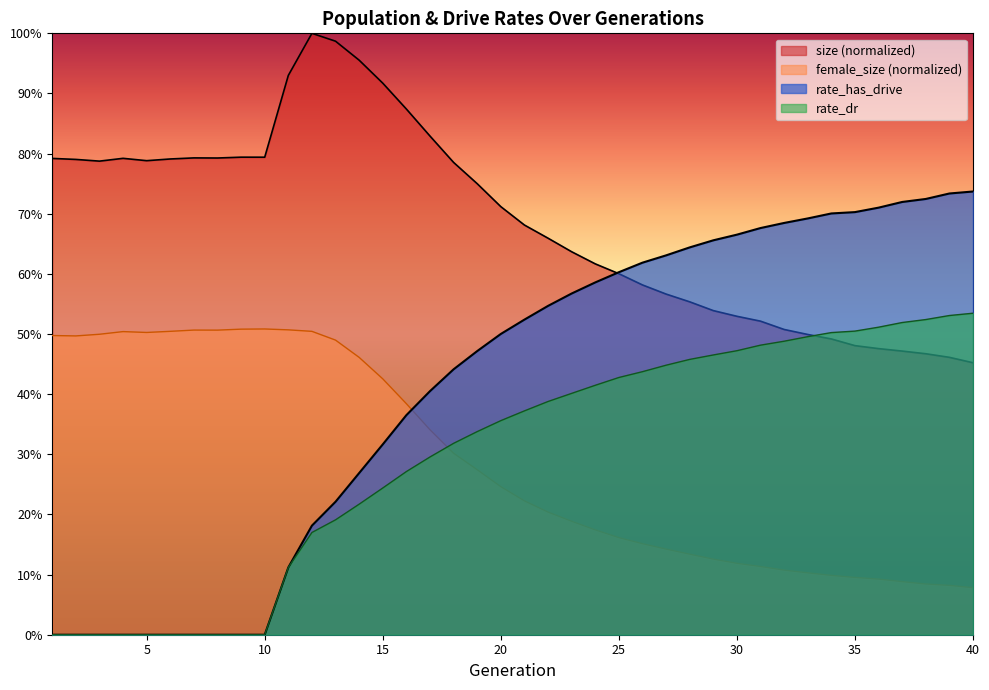

Which series has the largest total across all categories?

size